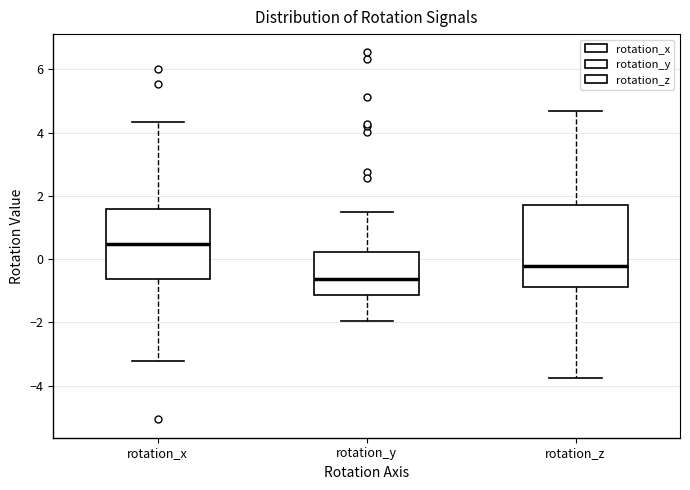

Where does the upper whisker of the box for rotation_z end on the y-axis? The values are not printed on the chart, so give them approximately, as read against the axis.

4.6